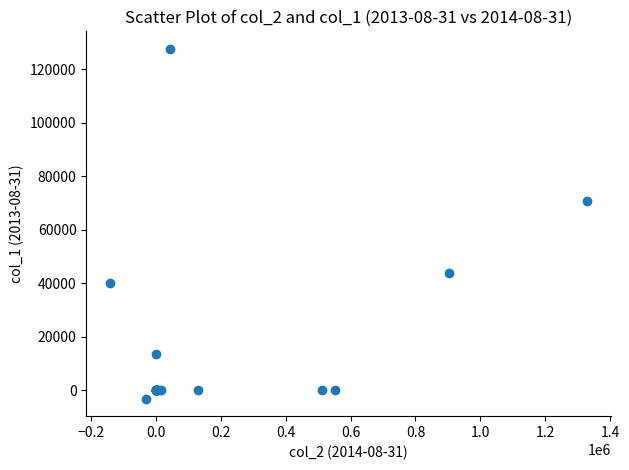

What Y value in the scatter plot is closest to 62234?

70794.0